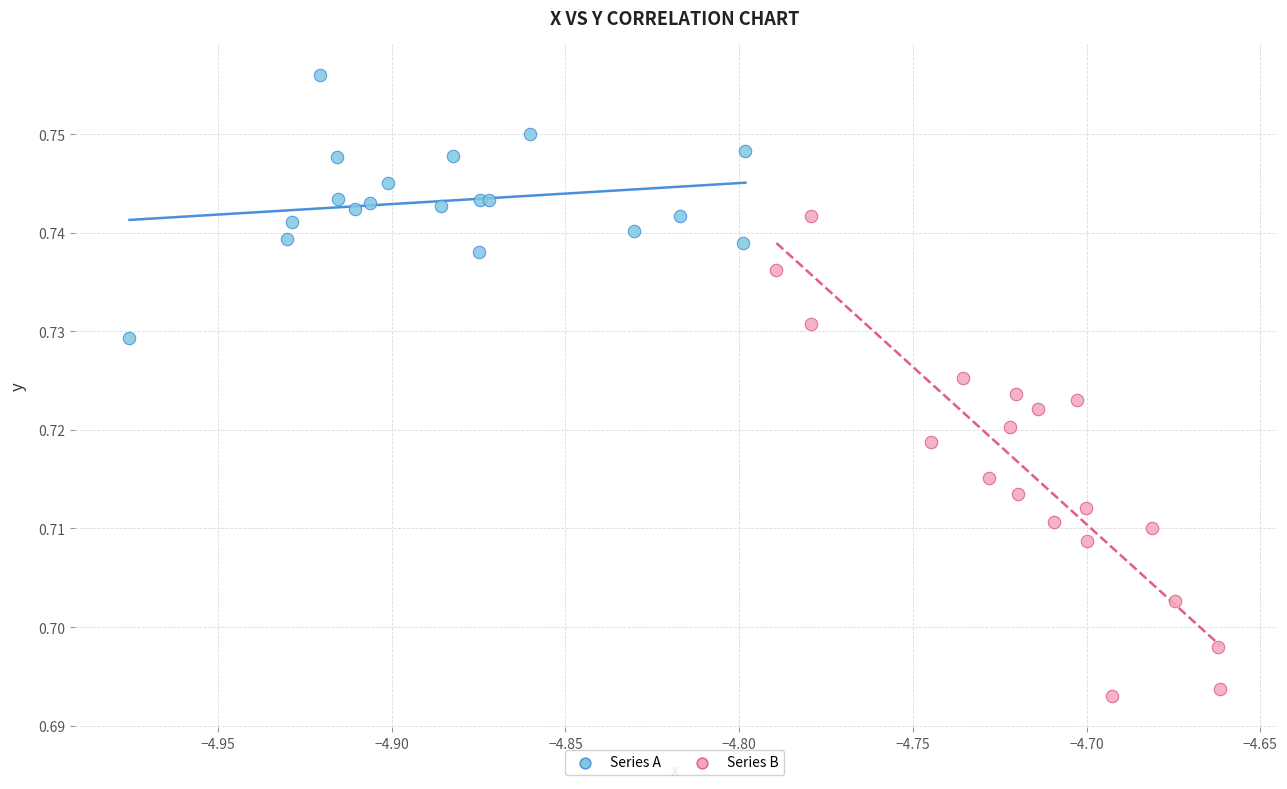

Which series reaches the minimum Y coordinate?

Series B